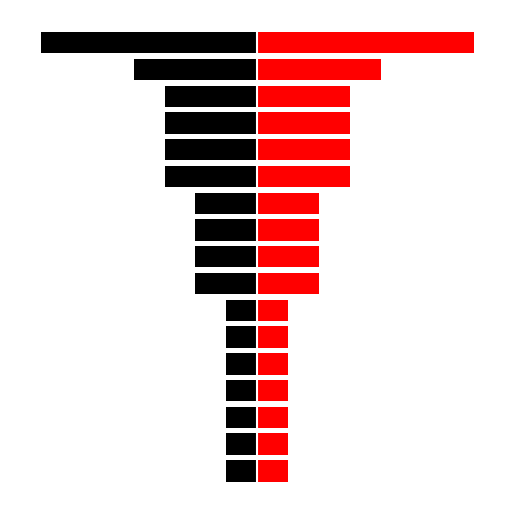

At which label does Right first exceed 2?

11